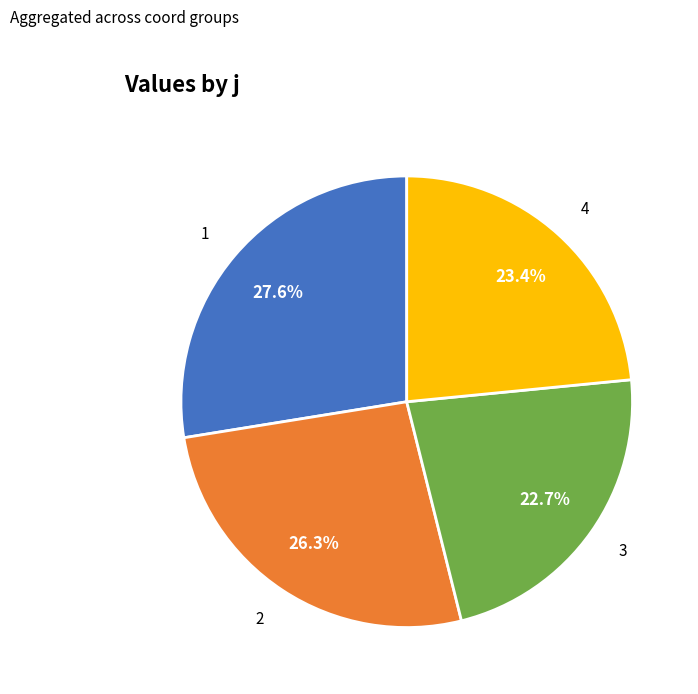

True or false: 2 accounts for 26% of the total.

True